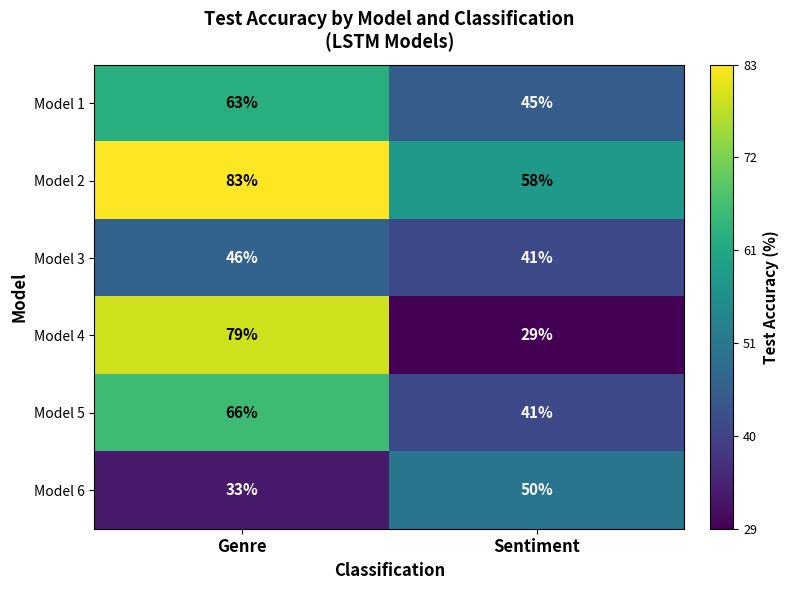

Where is Model 6 nearest to the value 41?

Genre